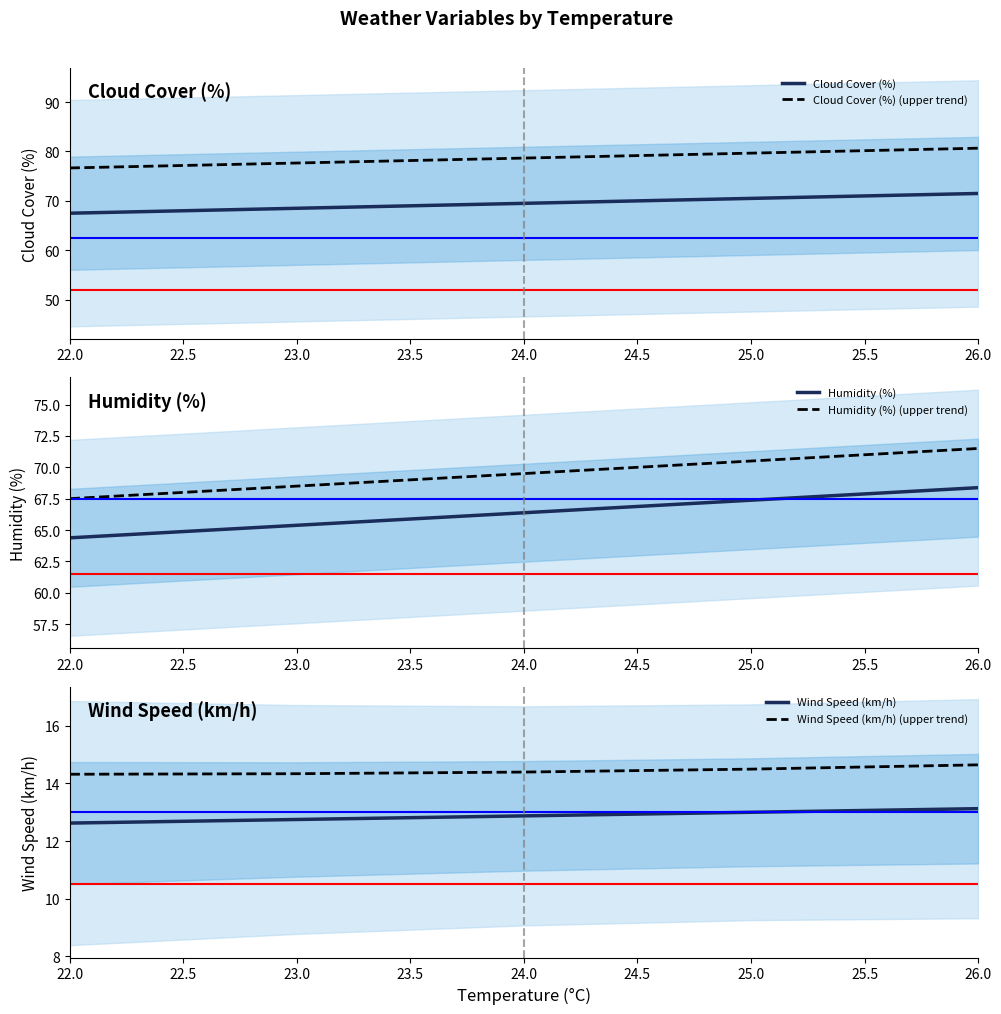

True or false: Humidity (%) and Cloud Cover (%) intersect in this chart.

False